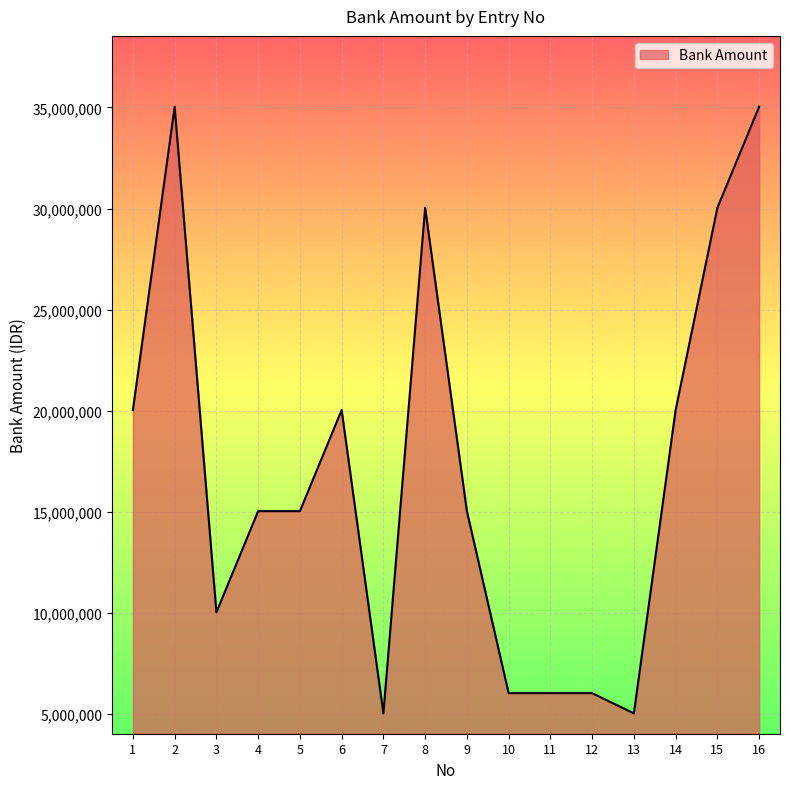

Is it true that the value at 6 is 20035000?

True